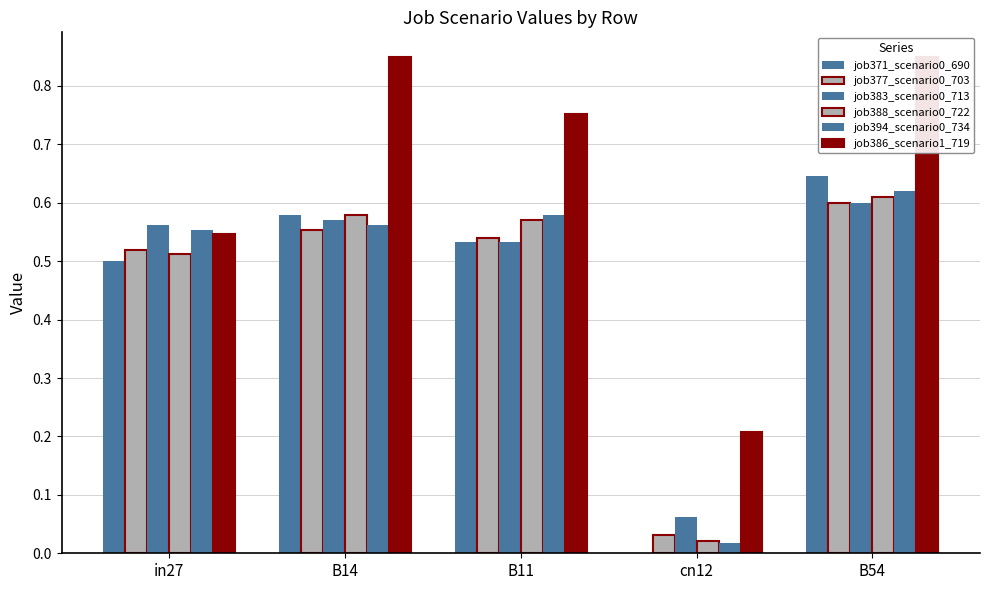

List the labels in order of job377_scenario0_703 value, largest first.

B54, B14, B11, in27, cn12